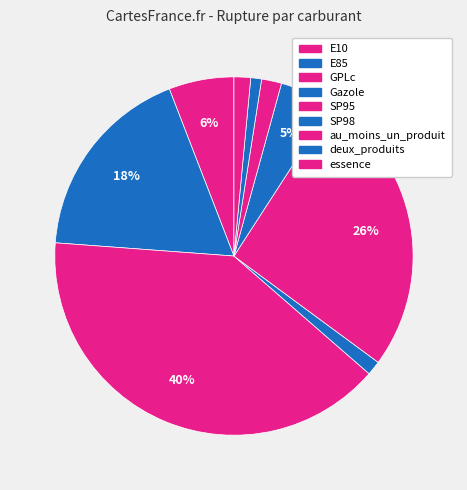

Is SP95 the majority of the pie?

No